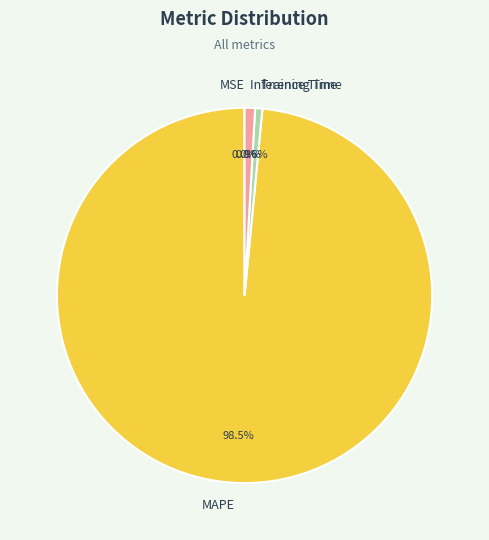

What is the largest slice in the pie chart?

MAPE